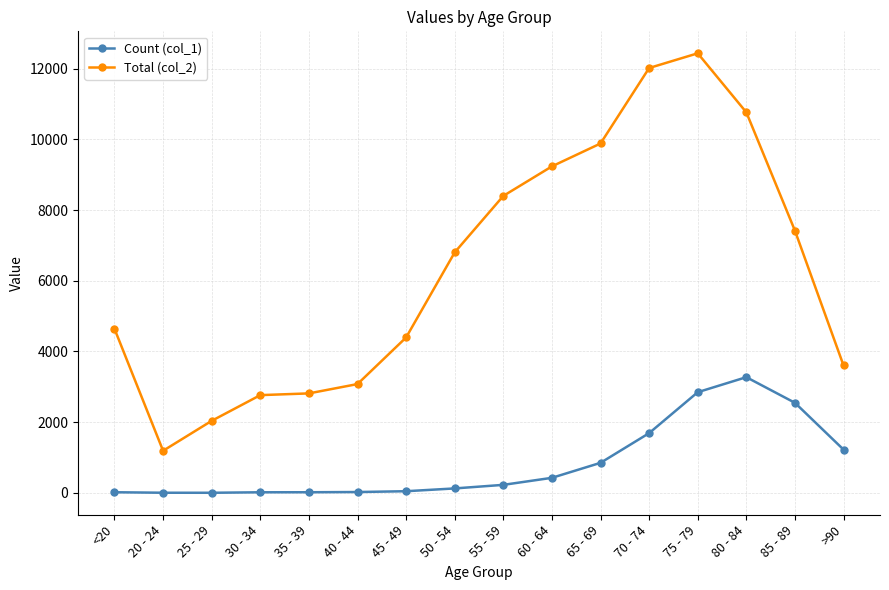

Is this an area chart (filled region under the line)?

No